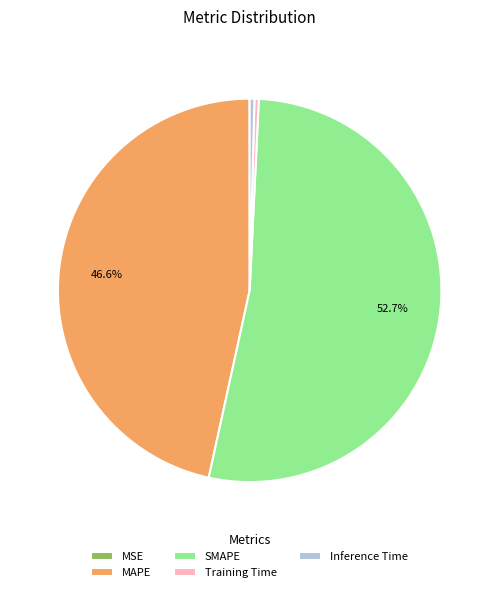

Is there a majority slice in this chart?

Yes